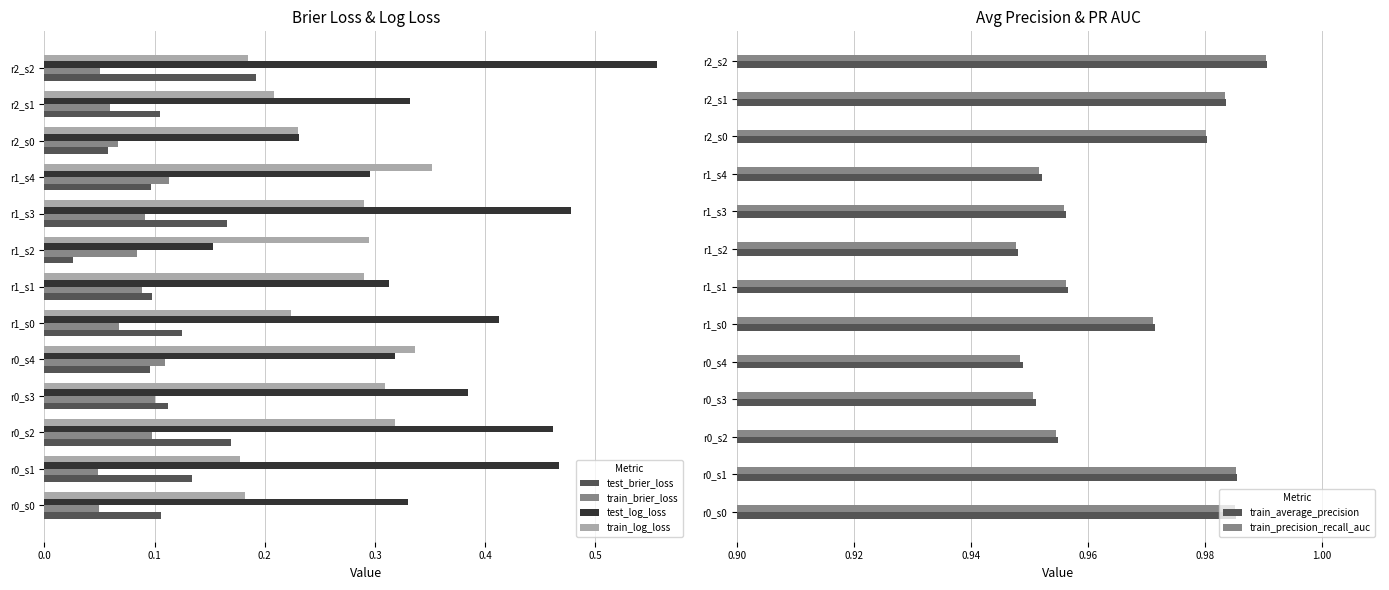

Is it true that train_log_loss equals 0.5 at r1_s2?

False